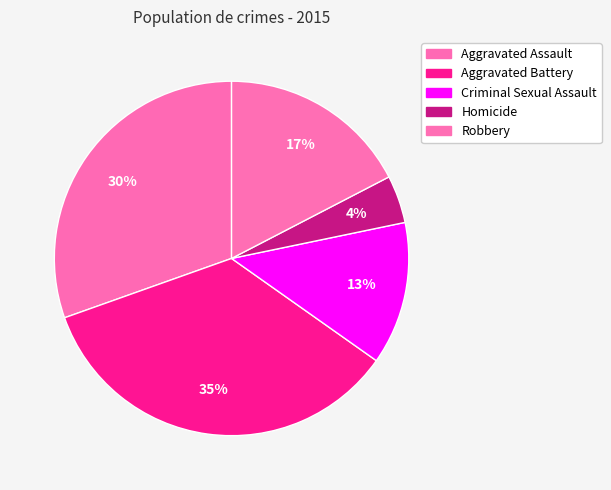

How many segments does this pie chart have?

5